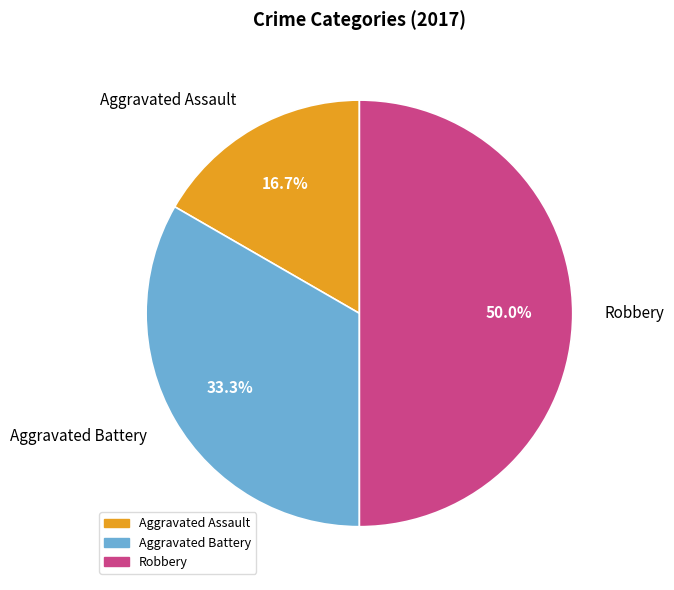

Which slice is the smallest?

Aggravated Assault